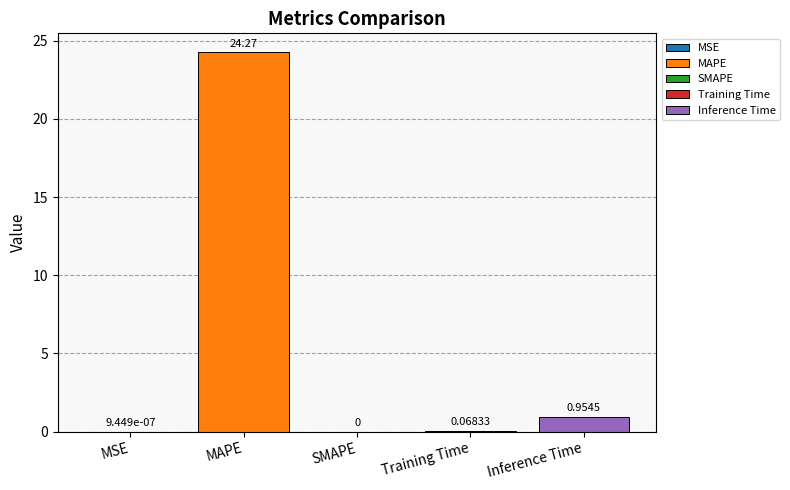

List the labels in order of value, smallest first.

SMAPE, MSE, Training Time, Inference Time, MAPE